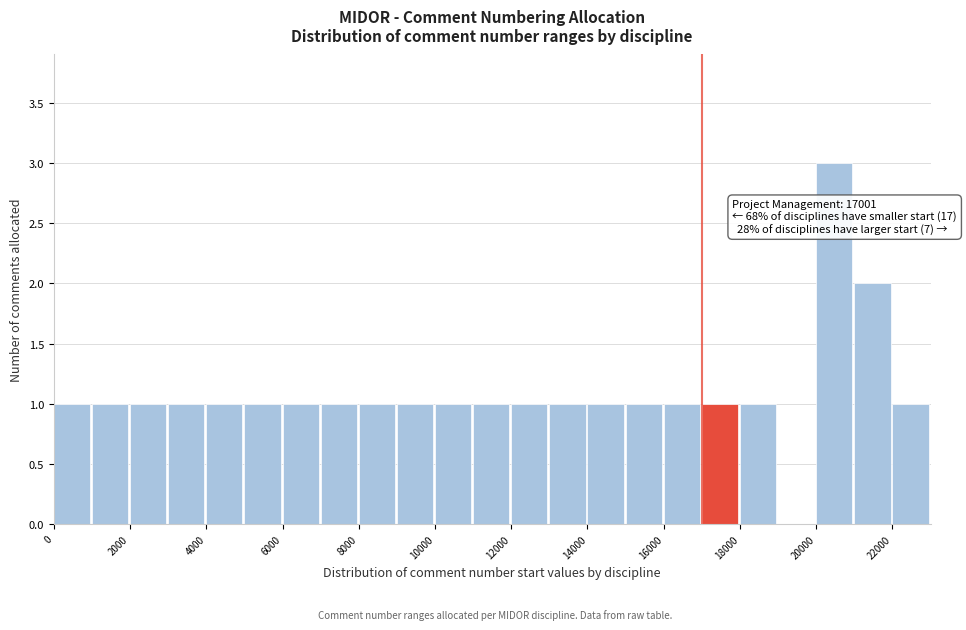

Over which range of the x-axis is the bar tallest?

20000 to 21000